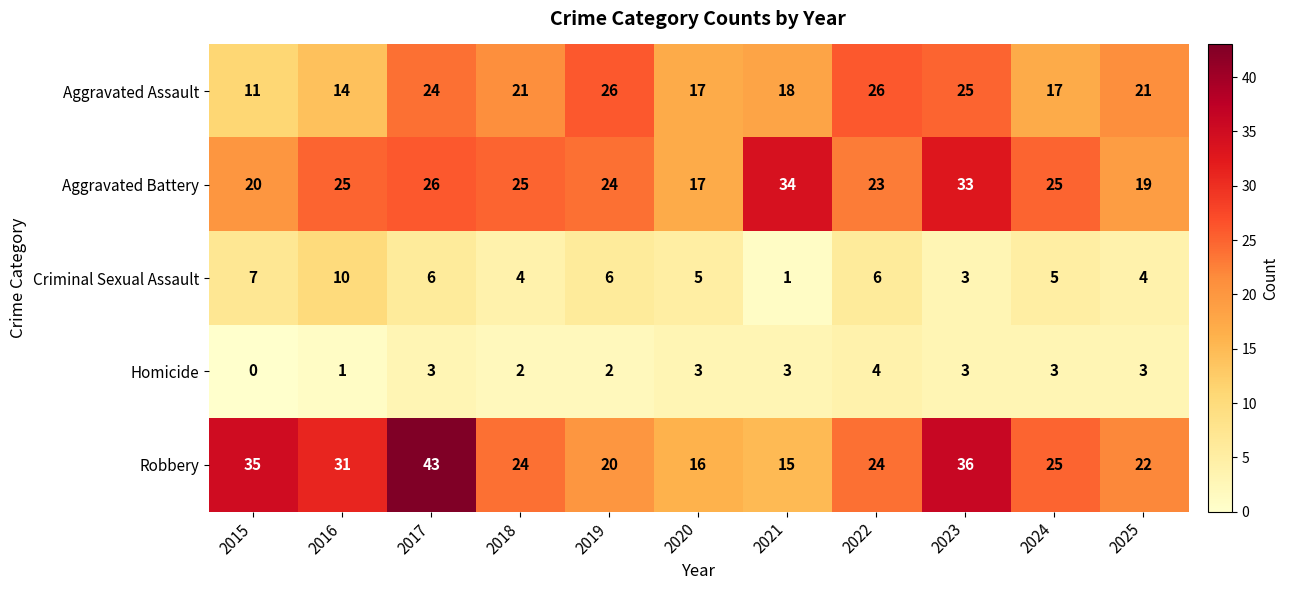

What is the difference between the maximum and second lowest values in the Robbery series?

27